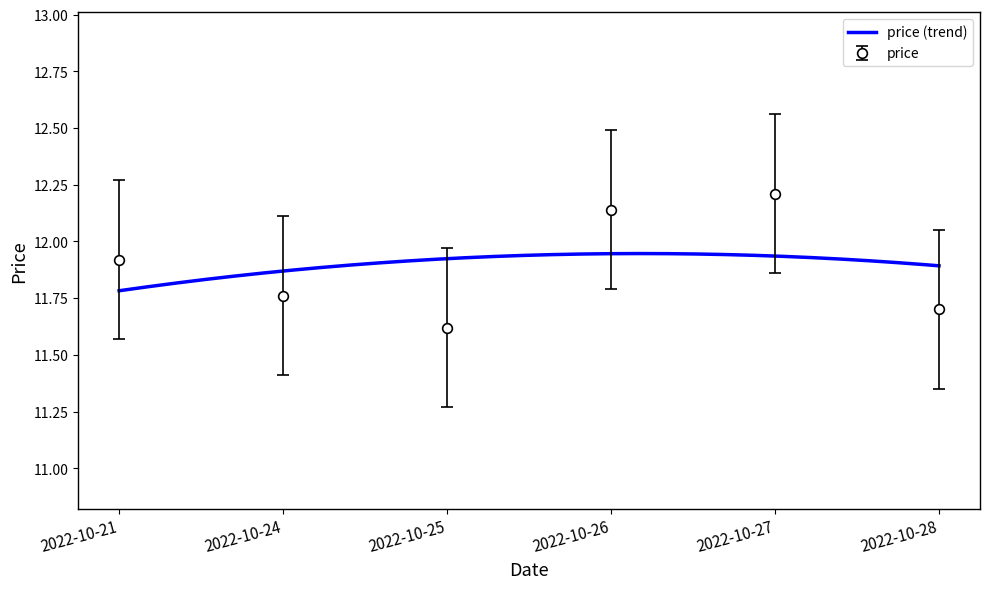

At which category does the chart reach its minimum across all series?

2022-10-25